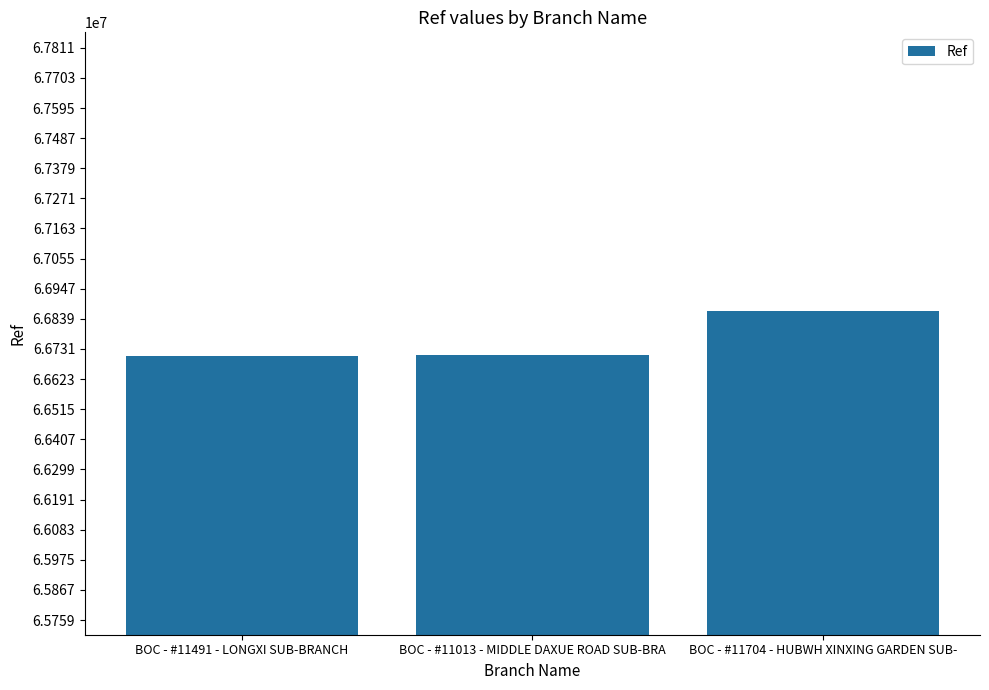

At which category does the chart reach its peak across all series?

BOC - #11704 - HUBWH XINXING GARDEN SUB-